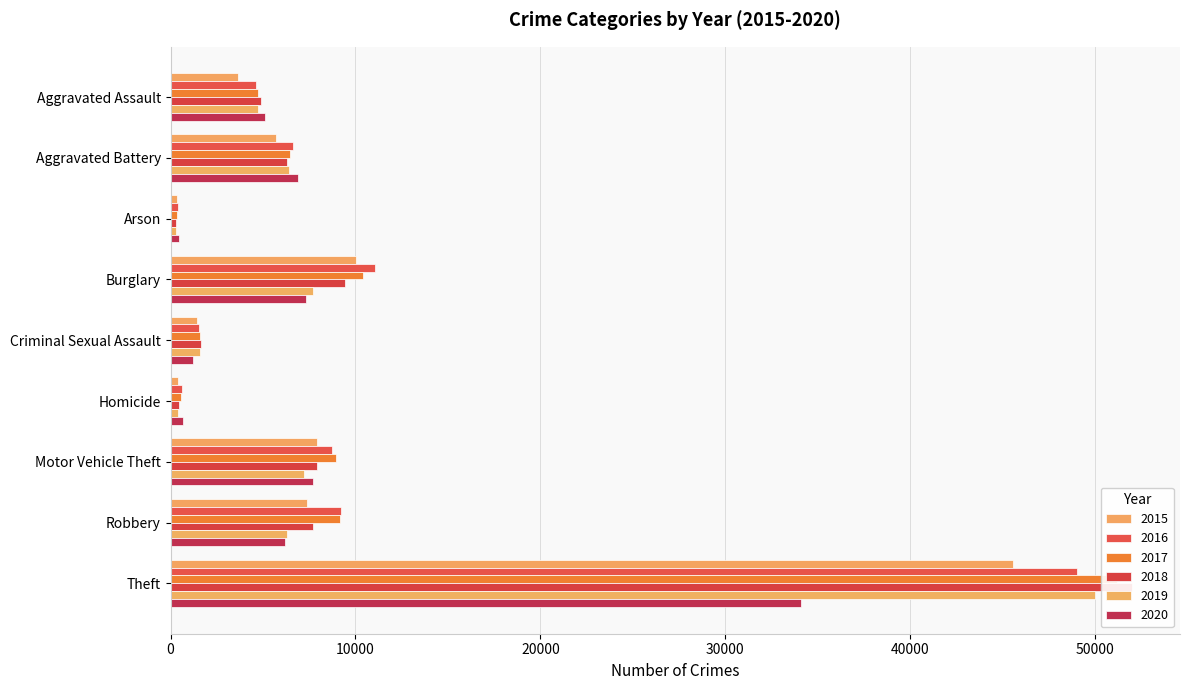

Reading left to right, extract all data points from this chart.

2015: Aggravated Assault=3620	Aggravated Battery=5702	Arson=350	Burglary=10011	Criminal Sexual Assault=1414	Homicide=411	Motor Vehicle Theft=7916	Robbery=7364	Theft=45554
2016: Aggravated Assault=4635	Aggravated Battery=6628	Arson=420	Burglary=11038	Criminal Sexual Assault=1539	Homicide=606	Motor Vehicle Theft=8712	Robbery=9218	Theft=49049
2017: Aggravated Assault=4731	Aggravated Battery=6454	Arson=370	Burglary=10419	Criminal Sexual Assault=1615	Homicide=572	Motor Vehicle Theft=8965	Robbery=9147	Theft=51190
2018: Aggravated Assault=4888	Aggravated Battery=6317	Arson=298	Burglary=9423	Criminal Sexual Assault=1639	Homicide=476	Motor Vehicle Theft=7908	Robbery=7690	Theft=51995
2019: Aggravated Assault=4744	Aggravated Battery=6381	Arson=293	Burglary=7677	Criminal Sexual Assault=1578	Homicide=418	Motor Vehicle Theft=7206	Robbery=6279	Theft=49973
2020: Aggravated Assault=5082	Aggravated Battery=6868	Arson=475	Burglary=7325	Criminal Sexual Assault=1222	Homicide=647	Motor Vehicle Theft=7707	Robbery=6207	Theft=34113